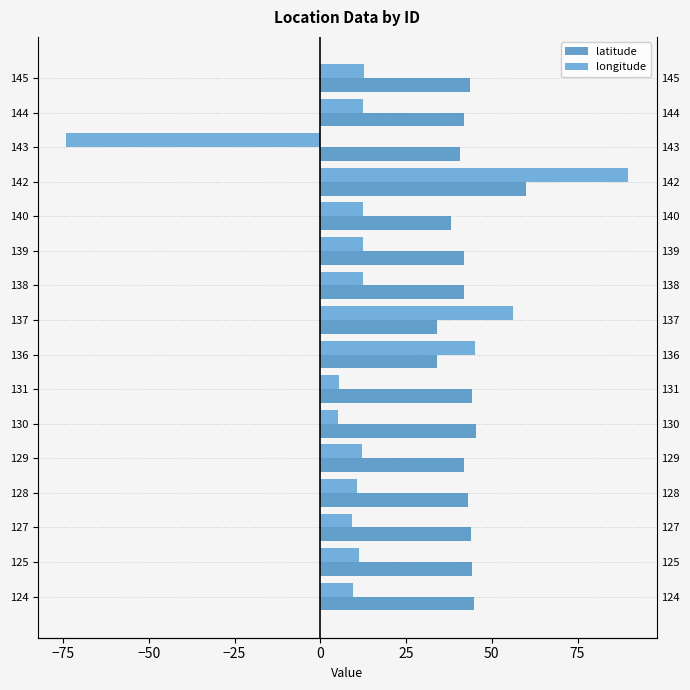

How many bars are there in total?

32